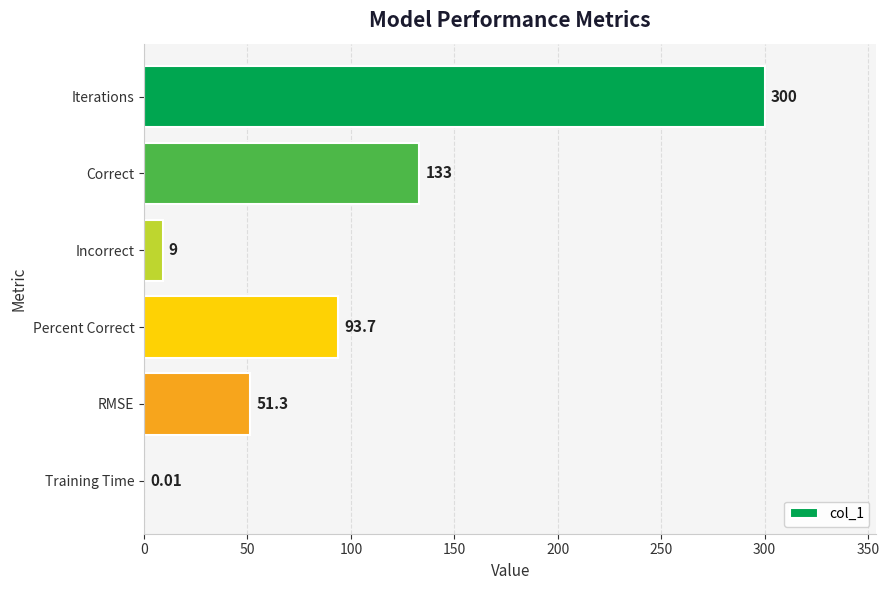

What is the greatest value displayed?

300.0